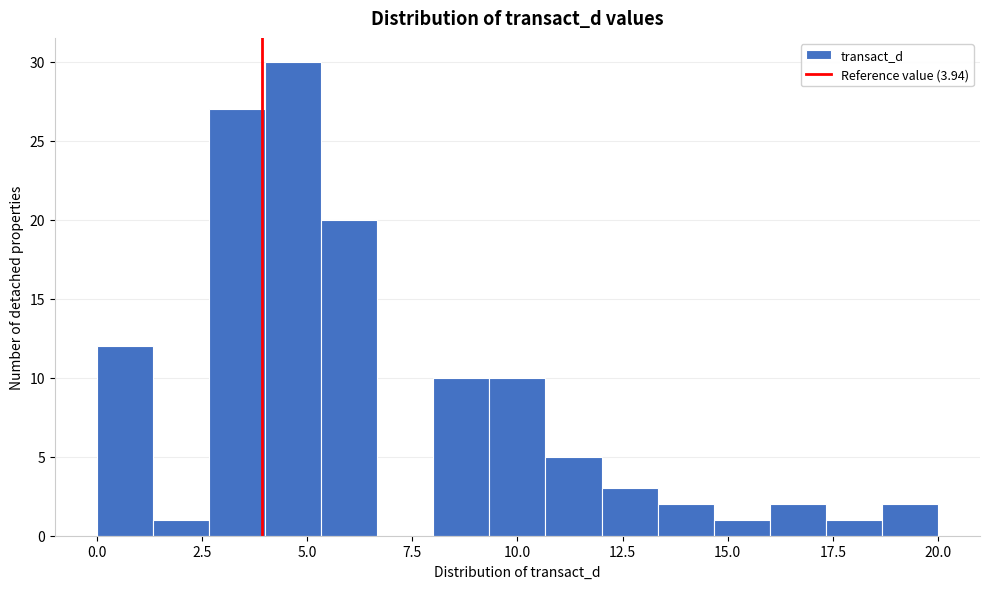

Read against the x-axis, roughly where is the centre of the tallest bar?

4.5